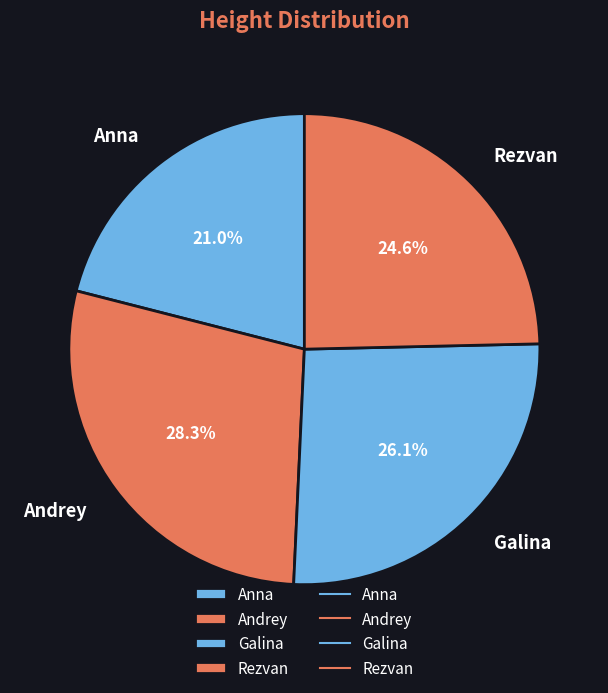

True or false: Galina accounts for 38% of the total.

False